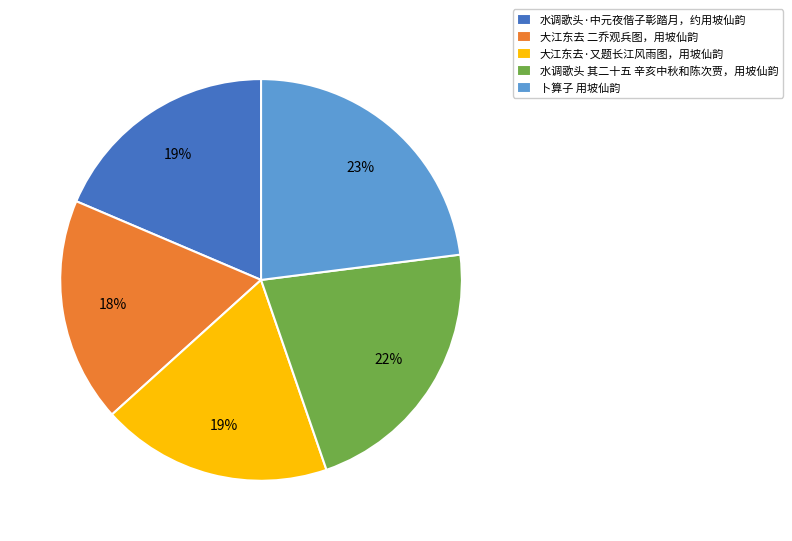

Is it true that 卜算子 用坡仙韵 is 11% of the pie?

False